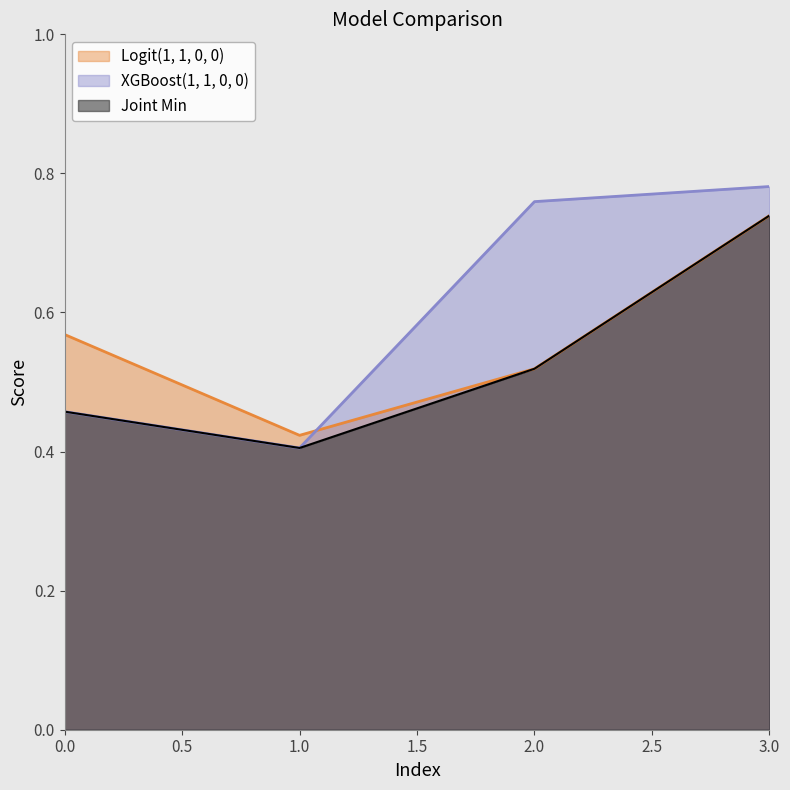

How many series are shown in this chart?

3